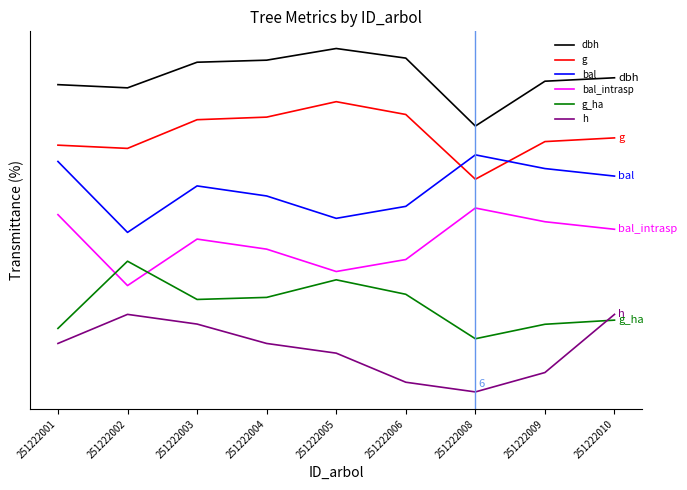

Does the chart have visible grid lines?

No